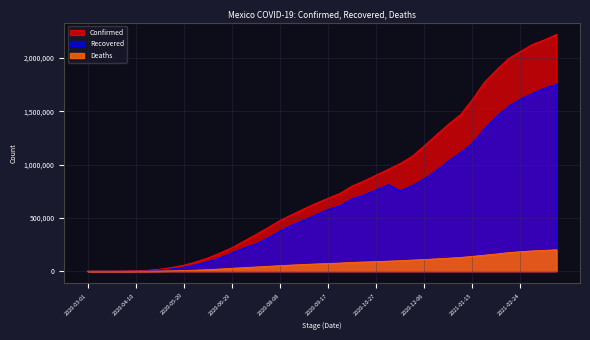

What are all the series names shown in the legend?

Confirmed, Recovered, Deaths